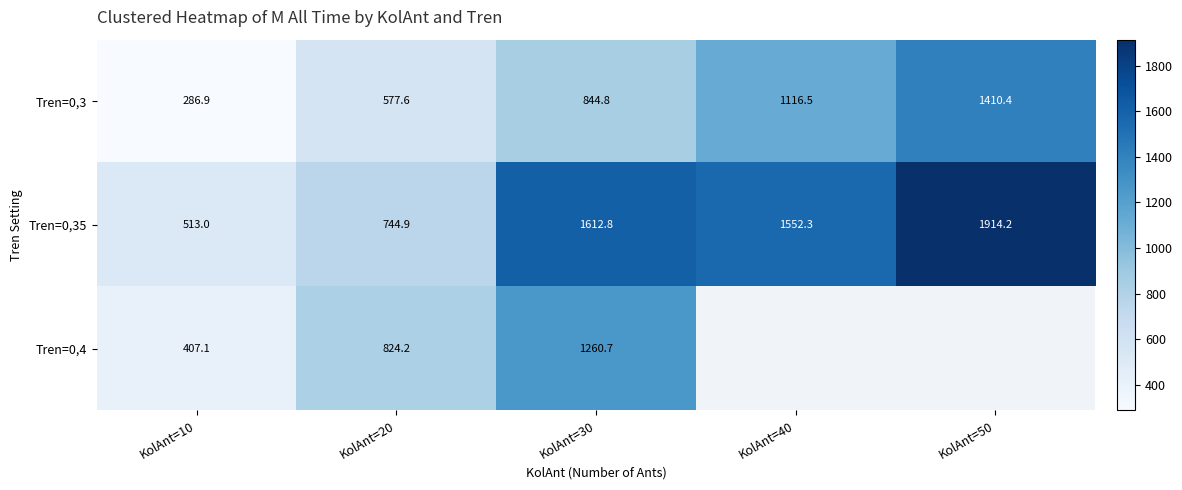

What is the average value of the Tren=0,35 series?

1267.4